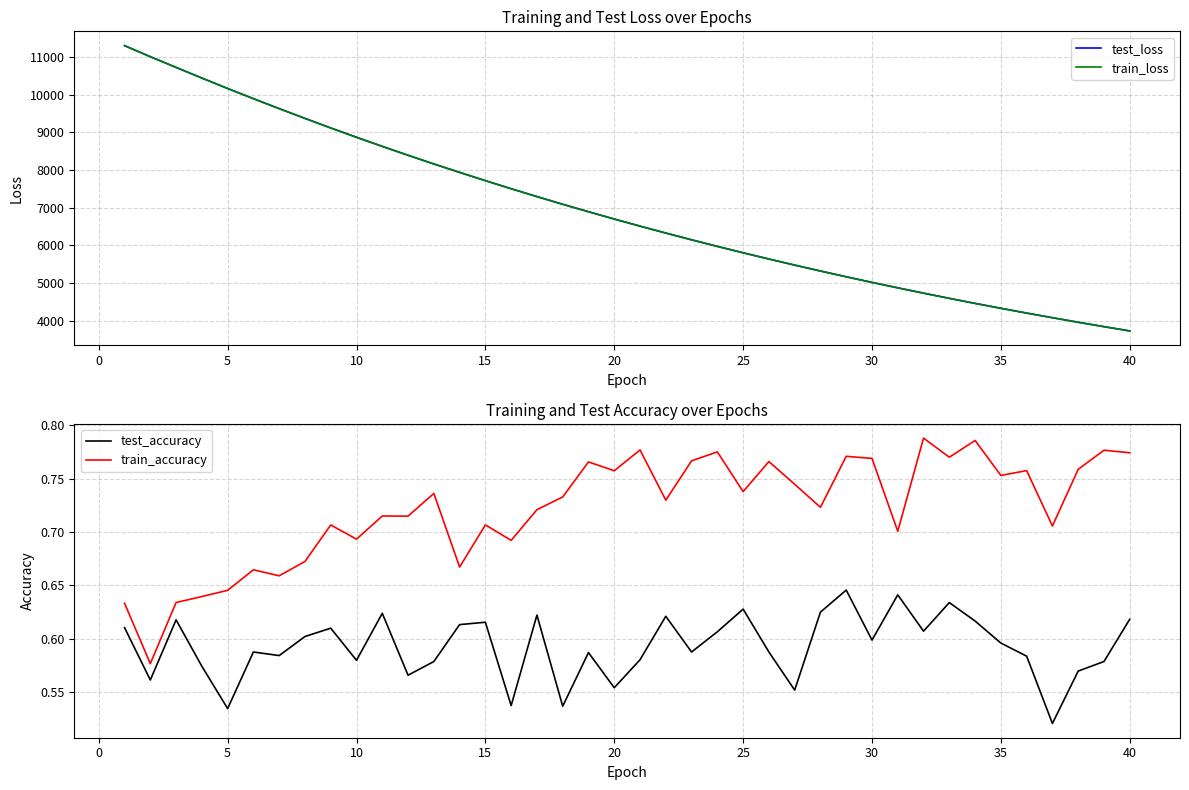

What is the lowest value of the train_loss series?

3727.5